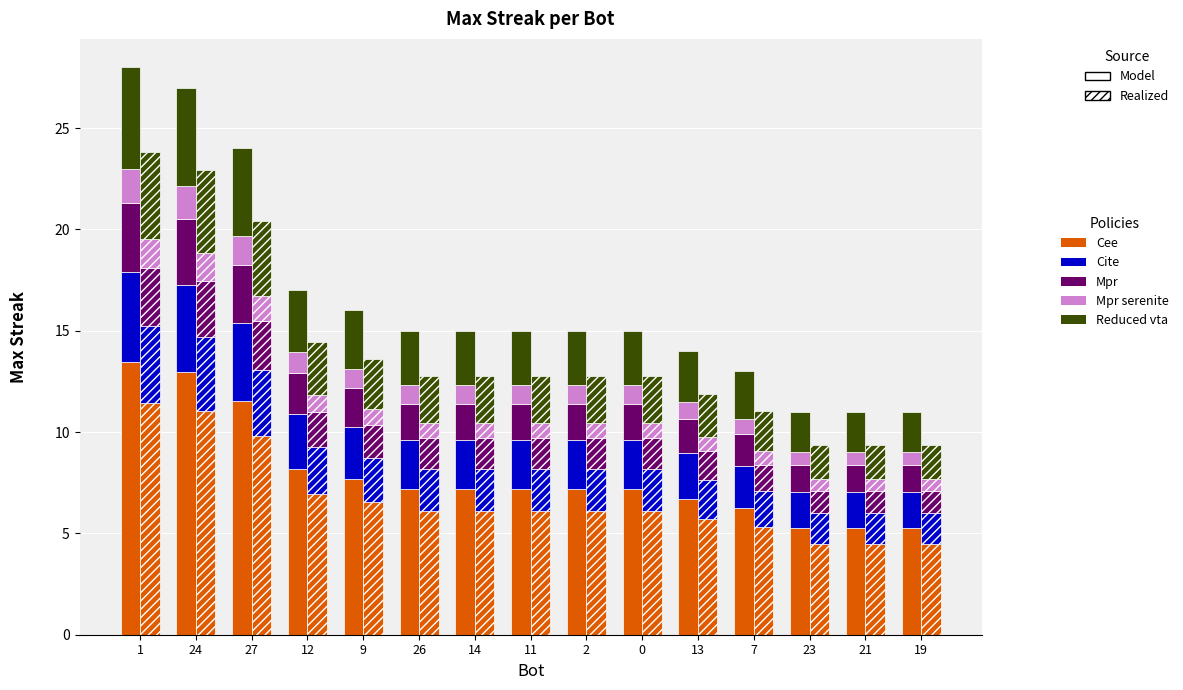

What is the label of the 3rd bar from the right?

23